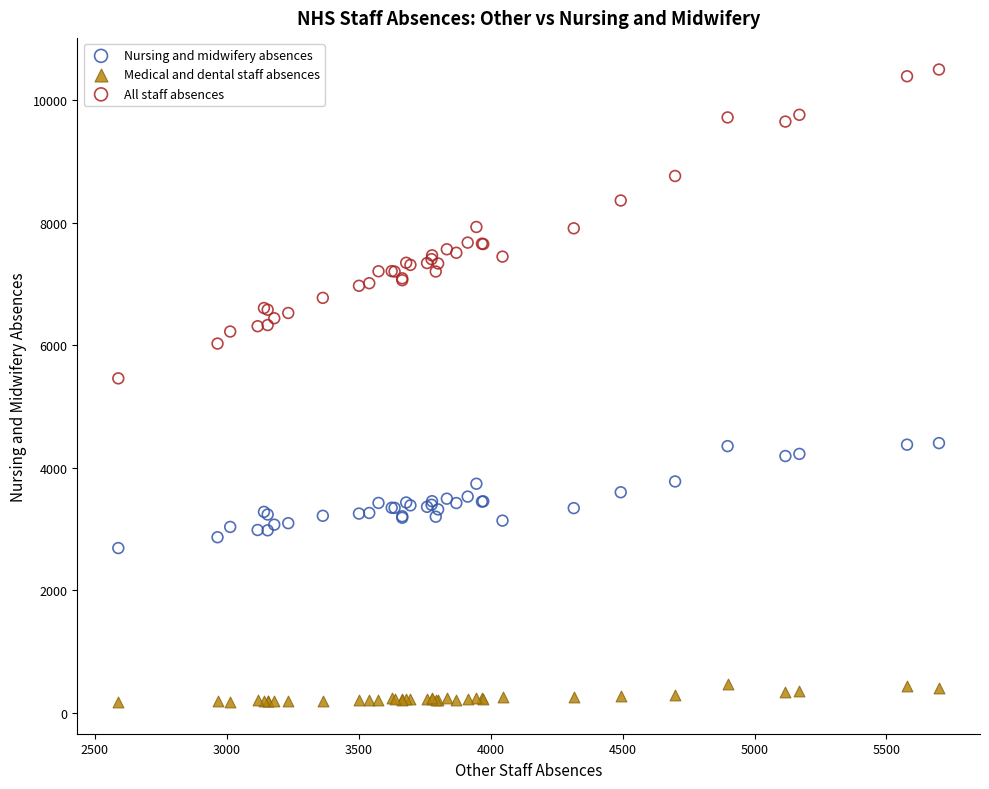

Which series reaches the minimum Y coordinate?

Medical and dental staff absences